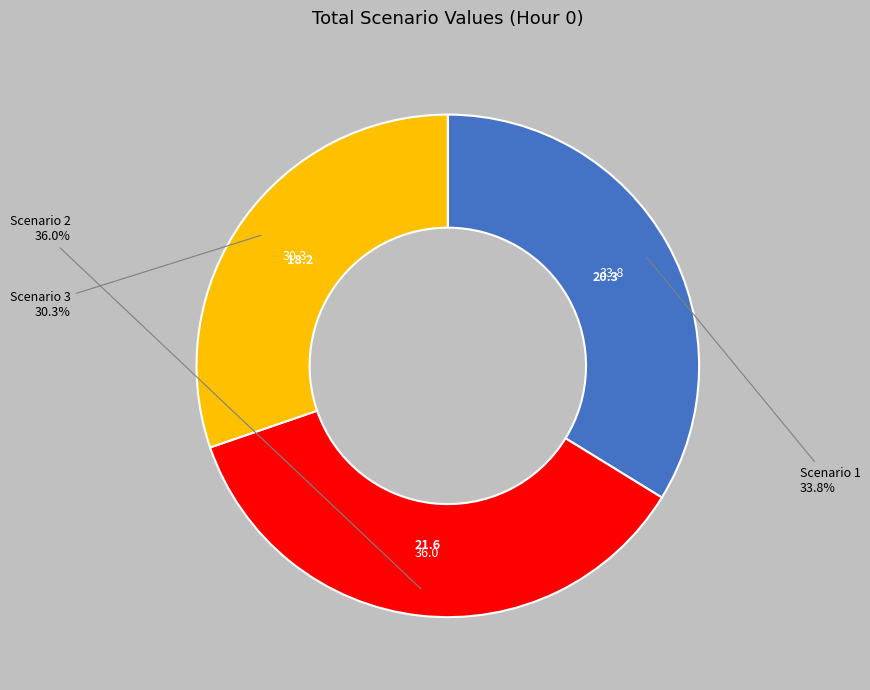

Count the number of slices in the pie.

3